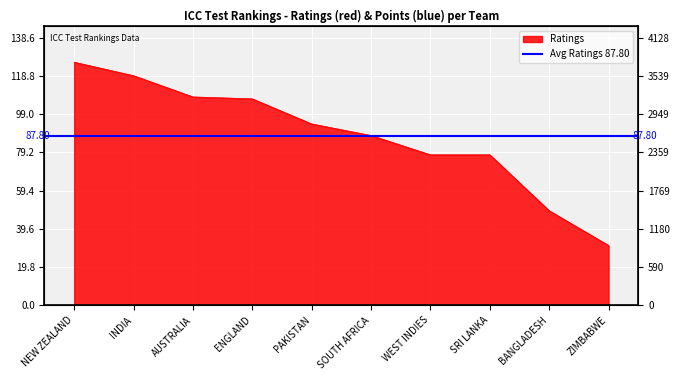

True or false: the data shows 18 at BANGLADESH.

False